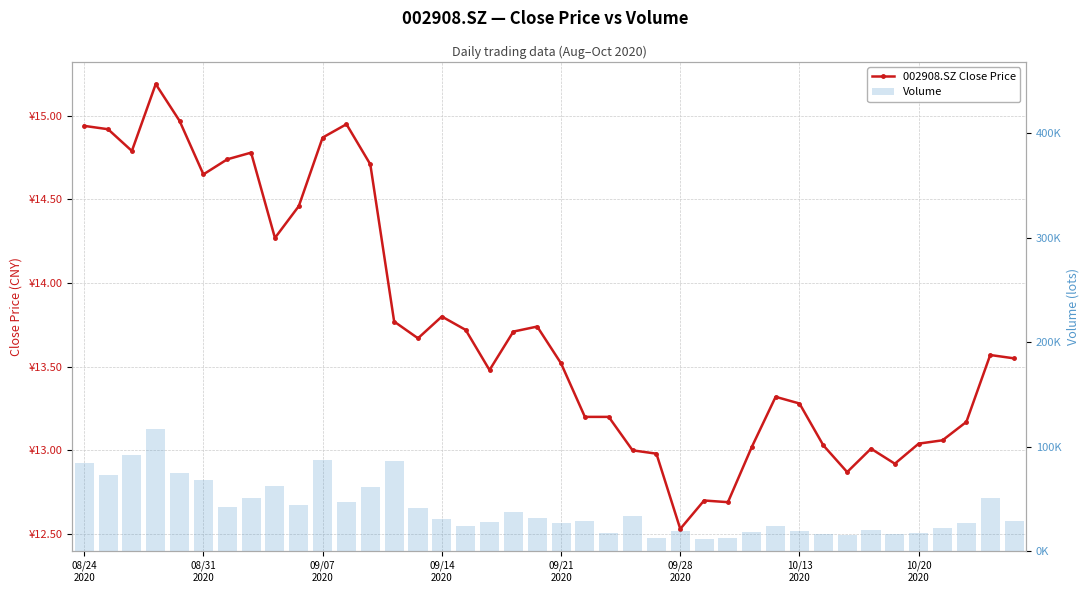

Reading left to right, transcribe all the data shown in this chart.

002908.SZ Close Price: 14.9	14.9	14.8	15.2	15.0	14.7	14.7	14.8	14.3	14.5	14.9	14.9	14.7	13.8	13.7	13.8	13.7	13.5	13.7	13.7	13.5	13.2	13.2	13.0	13.0	12.5	12.7	12.7	13.0	13.3	13.3	13.0	12.9	13.0	12.9	13.0	13.1	13.2	13.6	13.6
Volume: 84616.1	73076.5	91788.0	117142.1	75213.0	68491.5	42362.5	50781.0	62616.5	43931.0	86869.6	46632.6	61057.0	86043.0	41730.0	30349.4	24382.0	27660.5	37452.0	31984.5	26859.0	29218.0	17077.5	33857.0	12988.9	19732.0	11801.0	12284.1	18066.3	23631.6	18979.5	16690.0	15778.5	20755.8	16688.6	17271.6	21929.8	26718.1	51321.8	29329.6